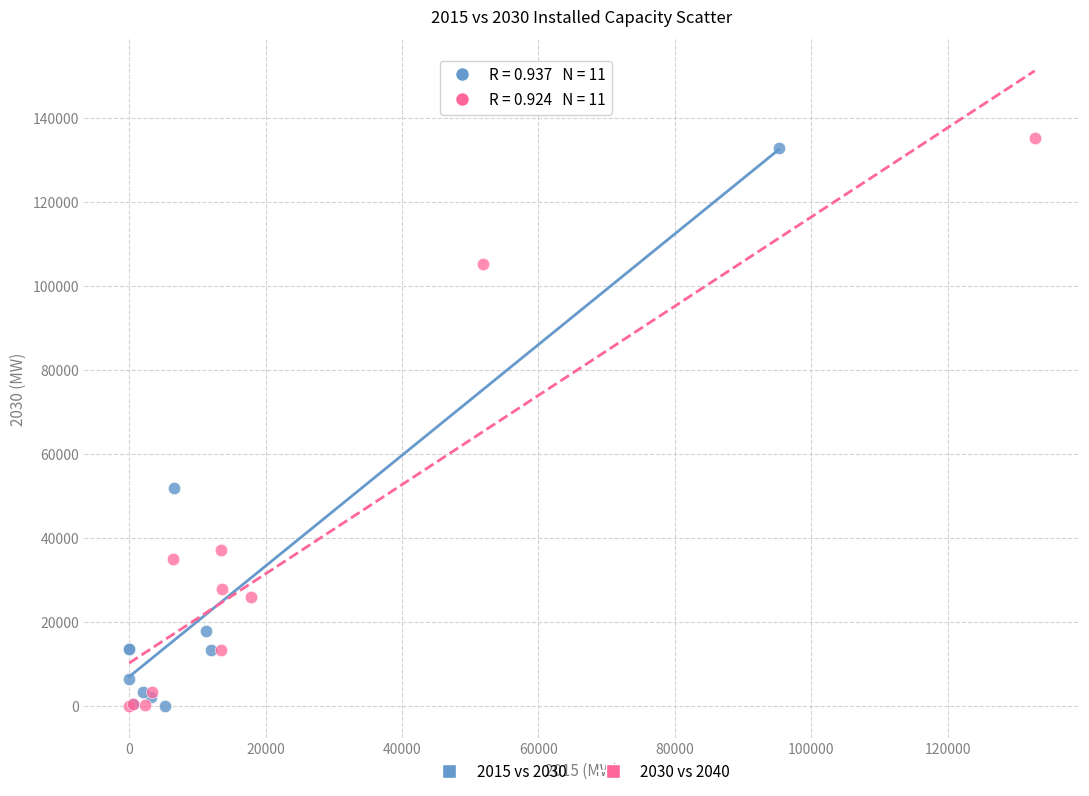

What are all the series names shown in the legend?

2015 vs 2030, 2030 vs 2040